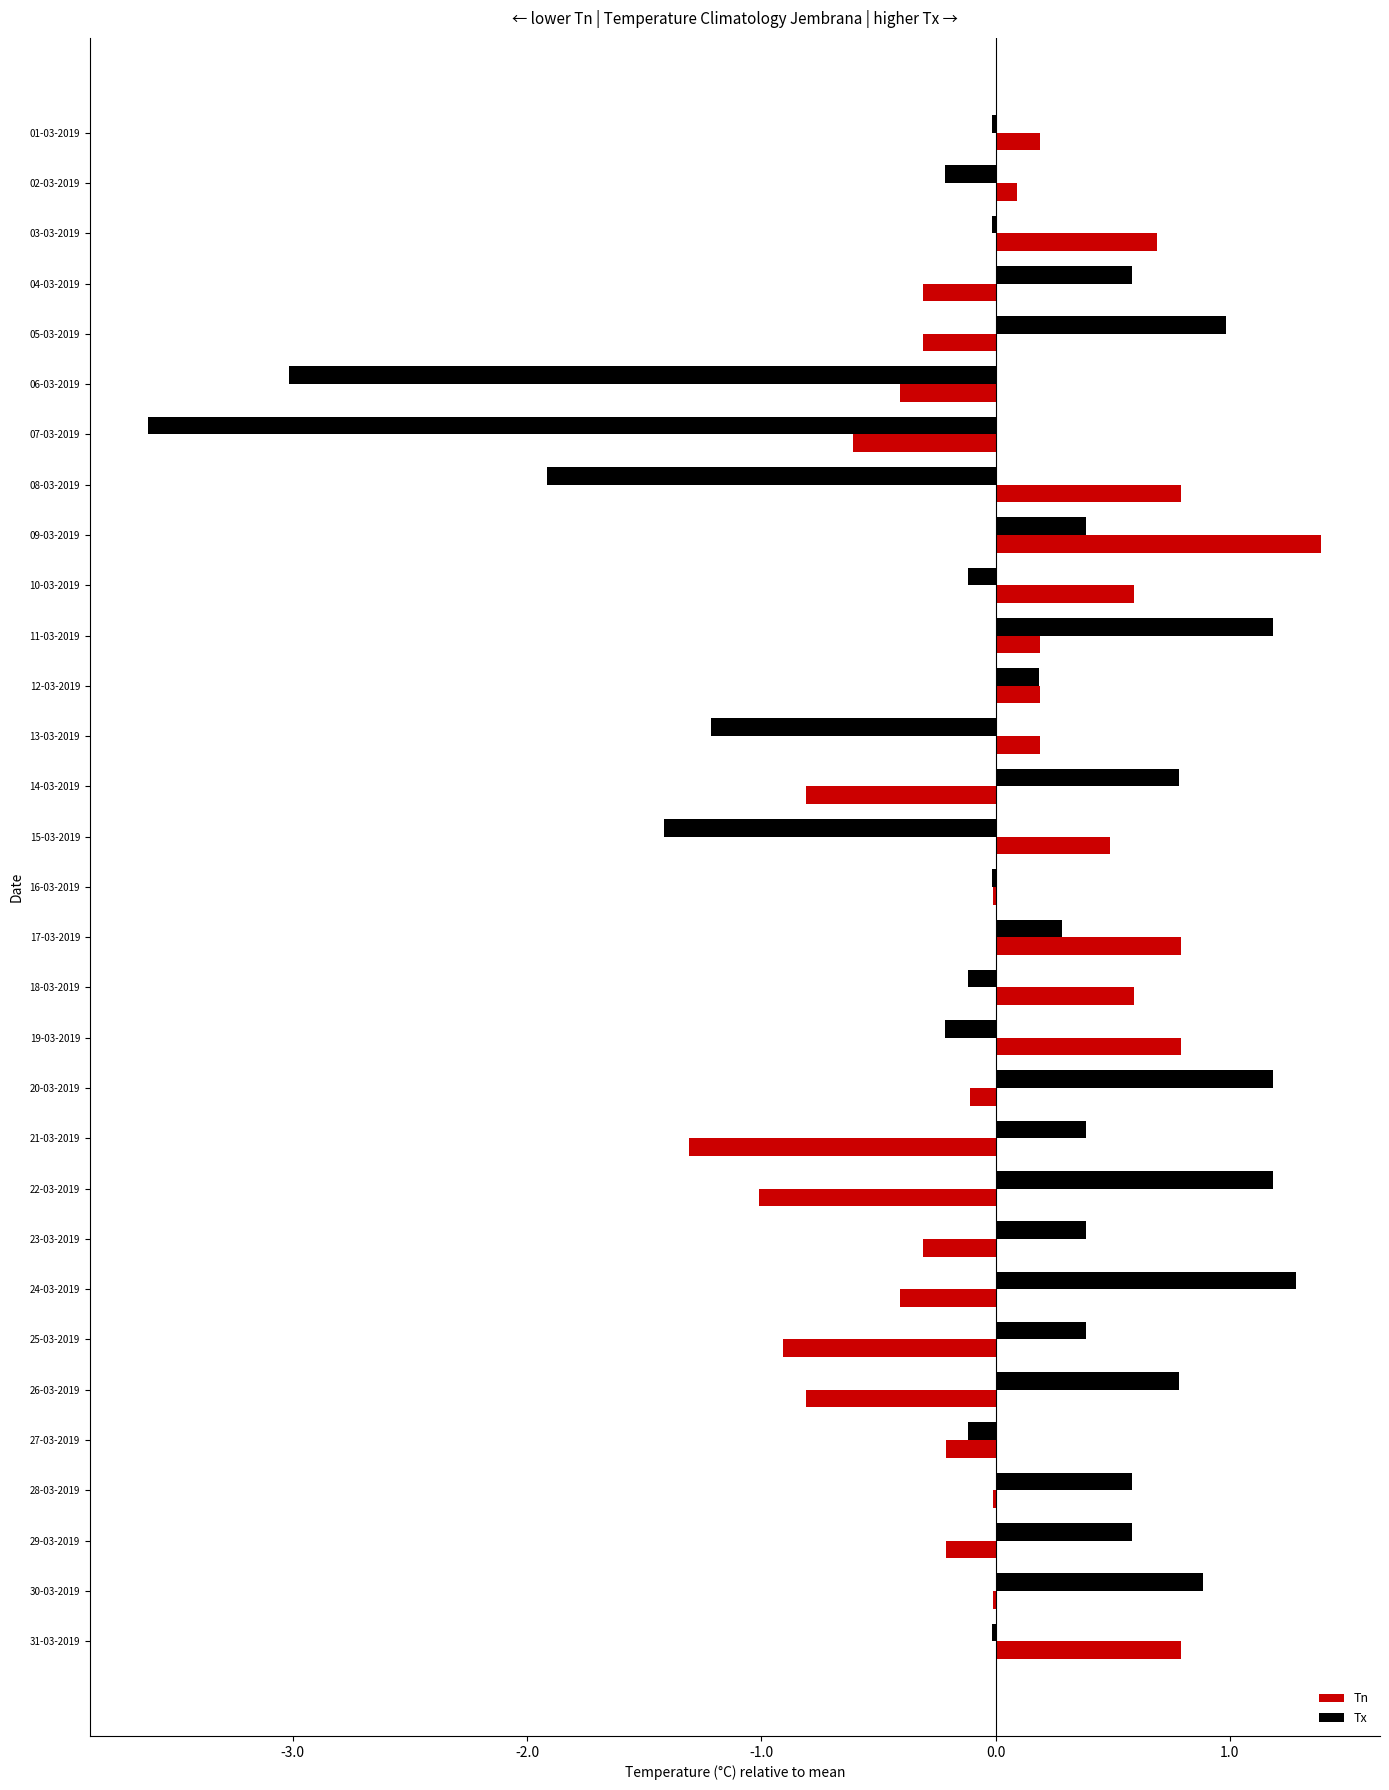

Is it true that Tn equals 0.8 at 31-03-2019?

True